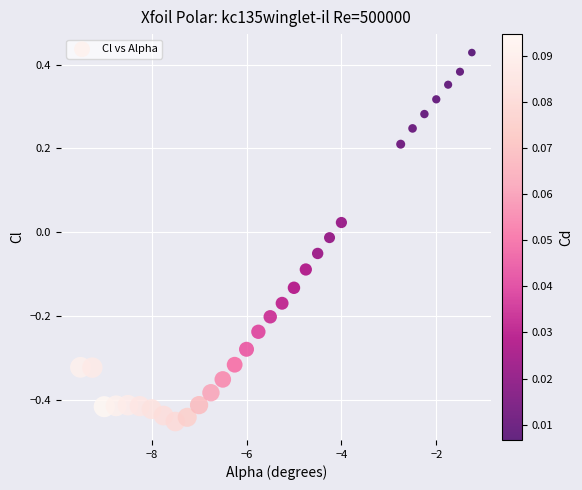

What is the range of X values (max minus min)?

8.2